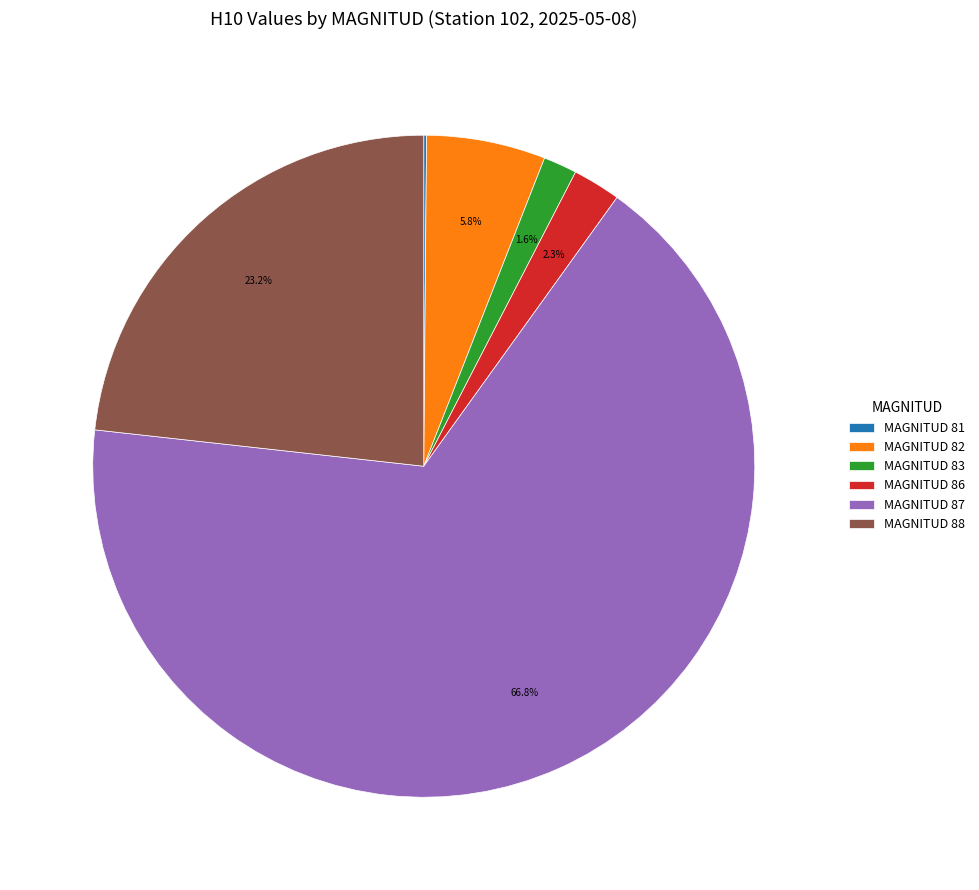

Between MAGNITUD 86 and MAGNITUD 82, which is larger?

MAGNITUD 82